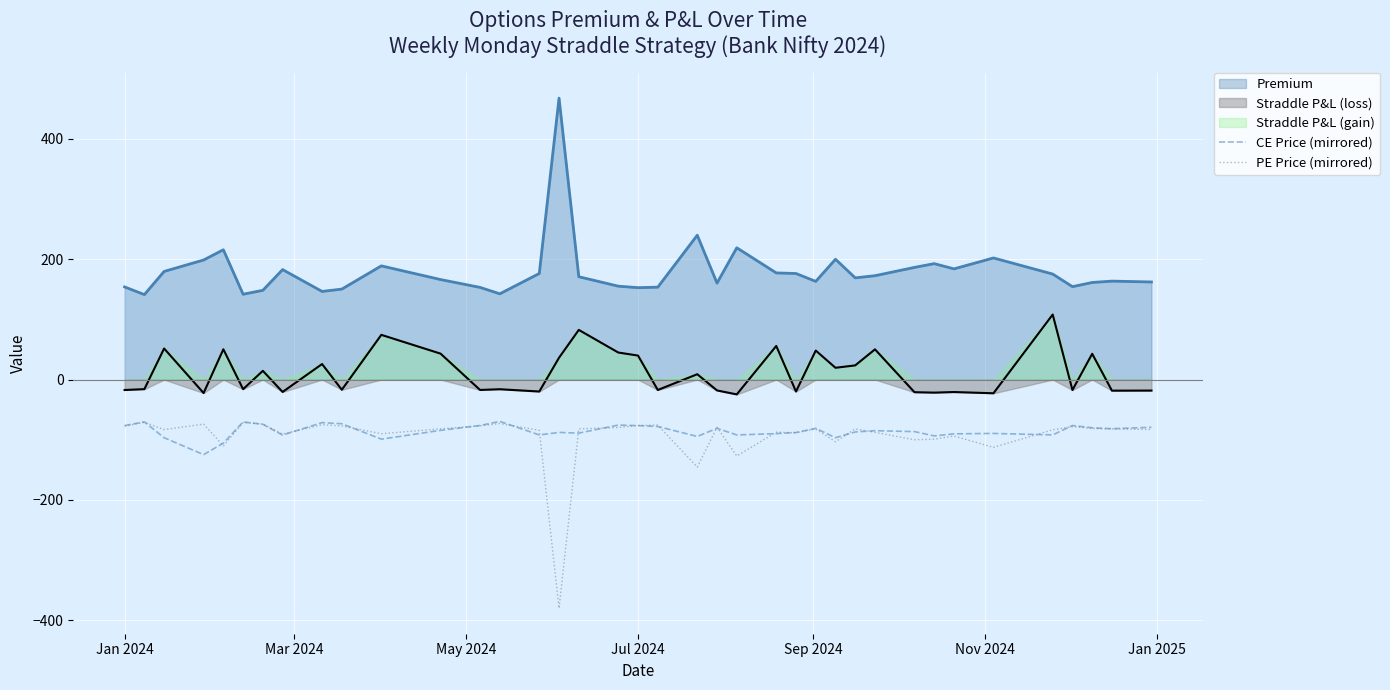

Reading left to right, what are all the values shown in this chart?

CE Price (mirrored): -76.5	-70.3	-96.7	-124.8	-105.7	-70.3	-74.3	-92.2	-71.5	-73.4	-99.0	-84.4	-76.3	-69.5	-92.0	-87.8	-89.0	-75.6	-76.5	-78.0	-94.5	-81.0	-92.0	-89.8	-88.0	-81.0	-96.6	-87.0	-85.0	-86.5	-93.6	-90.2	-89.5	-92.0	-76.3	-80.1	-81.7	-79.3
PE Price (mirrored): -77.5	-71.0	-83.1	-74.0	-110.1	-71.5	-74.0	-90.5	-75.0	-77.0	-90.0	-81.8	-76.8	-73.0	-84.3	-380.0	-82.0	-79.7	-76.2	-75.6	-145.4	-79.3	-127.0	-87.5	-88.3	-82.2	-103.4	-82.0	-87.7	-100.0	-99.1	-93.8	-112.7	-83.5	-78.2	-81.3	-82.0	-83.0